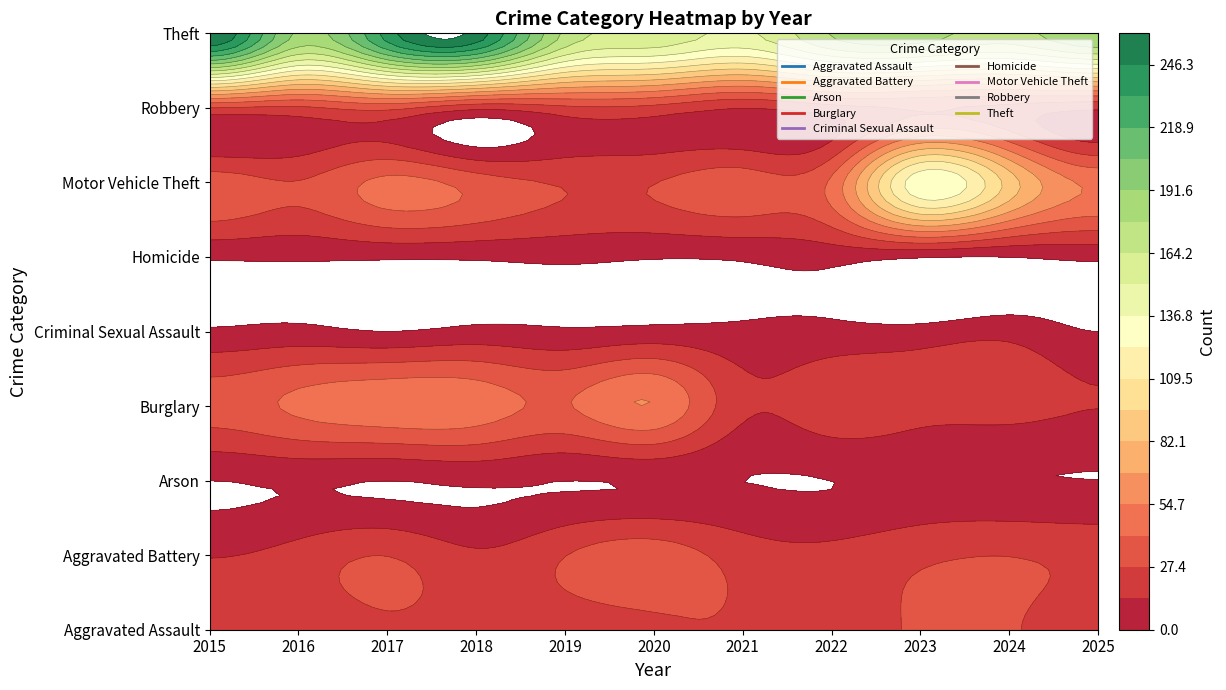

List the labels in order of Robbery value, largest first.

2017, 2023, 2015, 2016, 2019, 2020, 2024, 2022, 2018, 2025, 2021